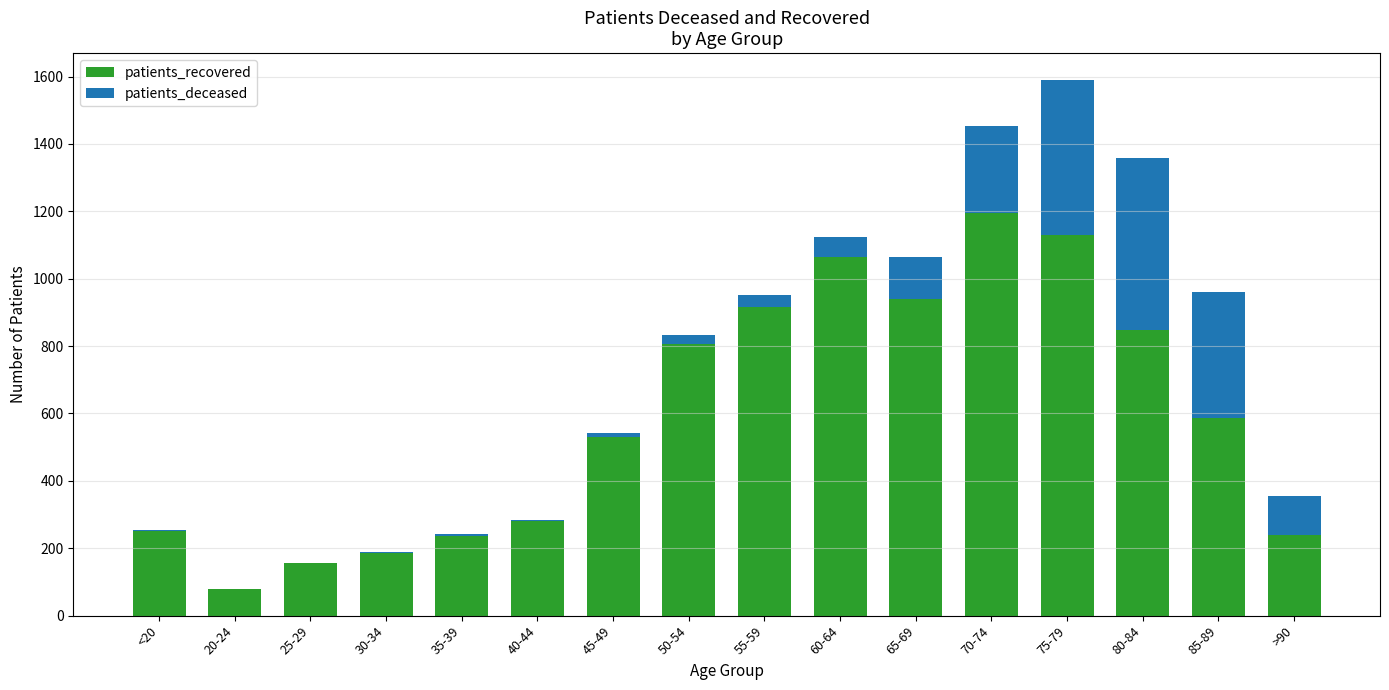

True or false: patients_recovered has a value of 239 at >90.

True